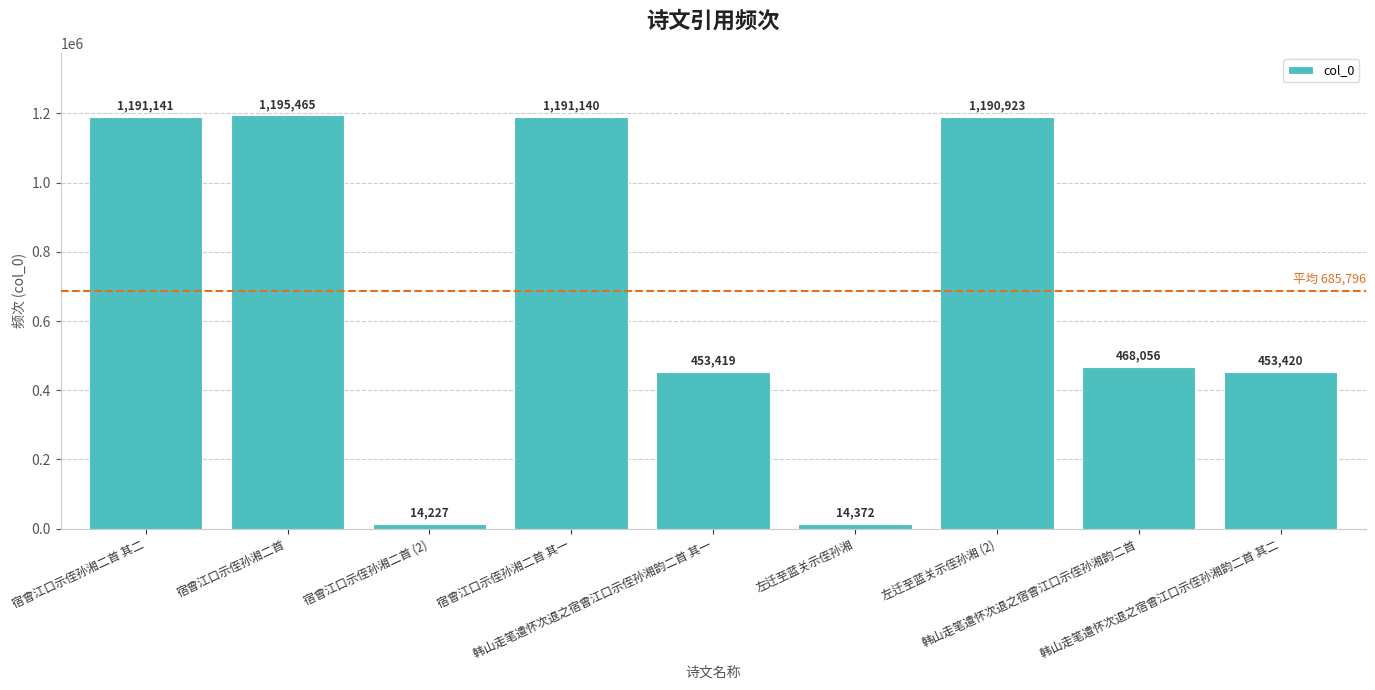

What position from the left is 韩山走笔遣怀次退之宿曾江口示侄孙湘韵二首?

8